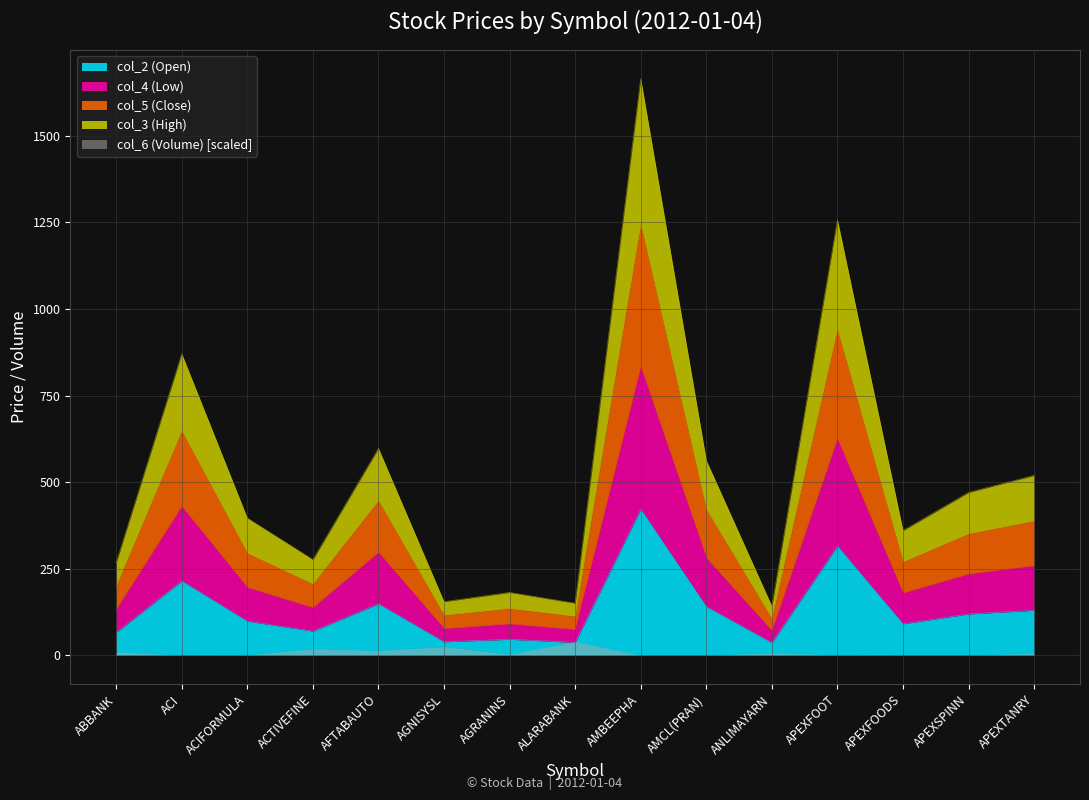

What is the highest value of the col_2 (Open) series?

422.0